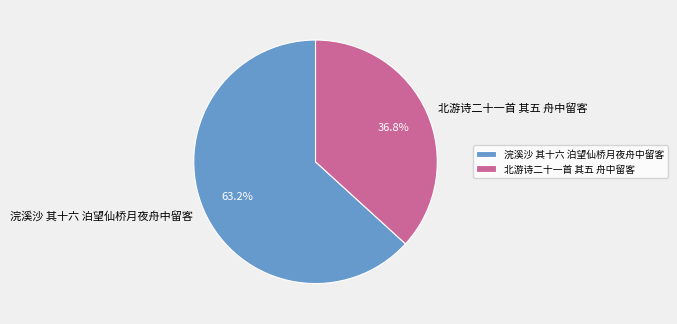

Which slice is the largest?

浣溪沙 其十六 泊望仙桥月夜舟中留客